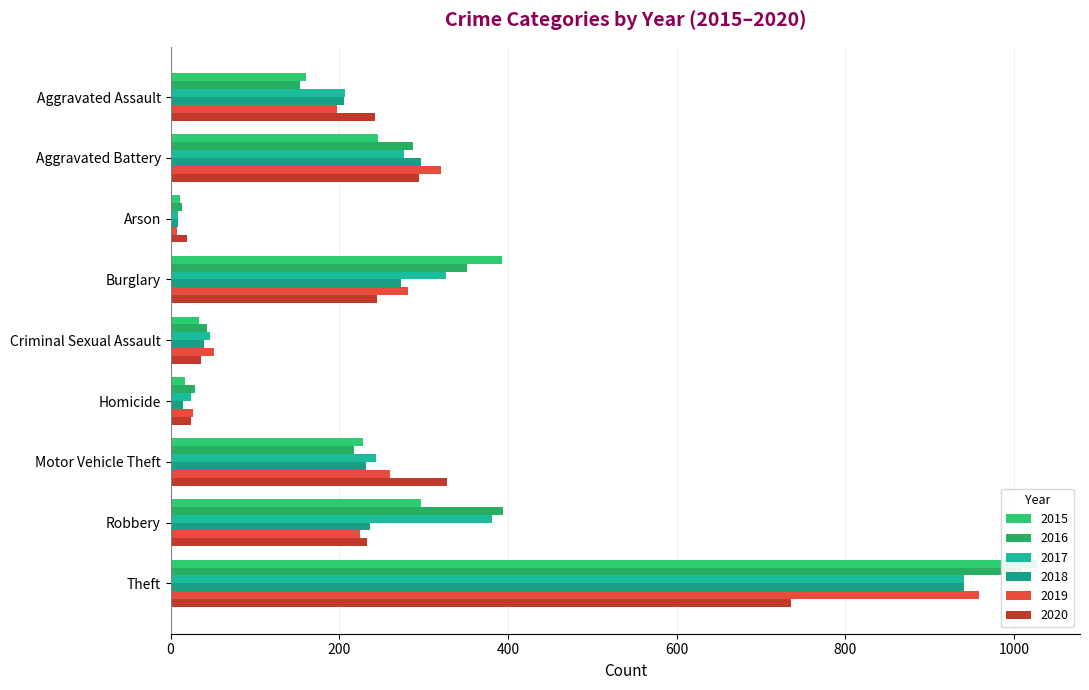

Reading left to right, what are all the values shown in this chart?

2015: Aggravated Assault=160	Aggravated Battery=246	Arson=11	Burglary=393	Criminal Sexual Assault=34	Homicide=17	Motor Vehicle Theft=228	Robbery=297	Theft=1027
2016: Aggravated Assault=154	Aggravated Battery=288	Arson=13	Burglary=352	Criminal Sexual Assault=43	Homicide=29	Motor Vehicle Theft=218	Robbery=394	Theft=1009
2017: Aggravated Assault=207	Aggravated Battery=277	Arson=9	Burglary=327	Criminal Sexual Assault=47	Homicide=24	Motor Vehicle Theft=243	Robbery=381	Theft=941
2018: Aggravated Assault=206	Aggravated Battery=297	Arson=9	Burglary=273	Criminal Sexual Assault=40	Homicide=15	Motor Vehicle Theft=232	Robbery=237	Theft=941
2019: Aggravated Assault=197	Aggravated Battery=321	Arson=8	Burglary=281	Criminal Sexual Assault=51	Homicide=27	Motor Vehicle Theft=260	Robbery=224	Theft=959
2020: Aggravated Assault=242	Aggravated Battery=294	Arson=20	Burglary=245	Criminal Sexual Assault=36	Homicide=24	Motor Vehicle Theft=328	Robbery=233	Theft=736